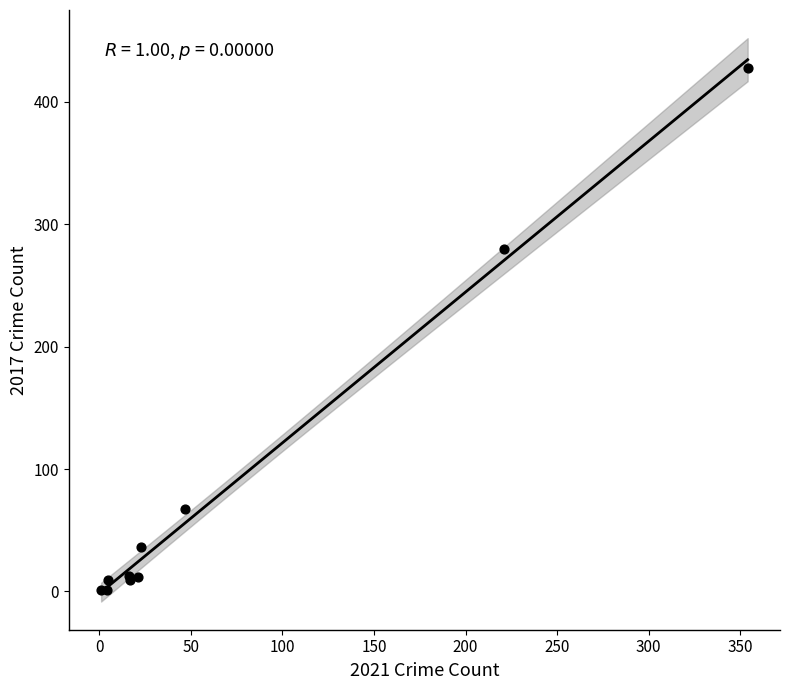

What Y value in the scatter plot is closest to 214?

280